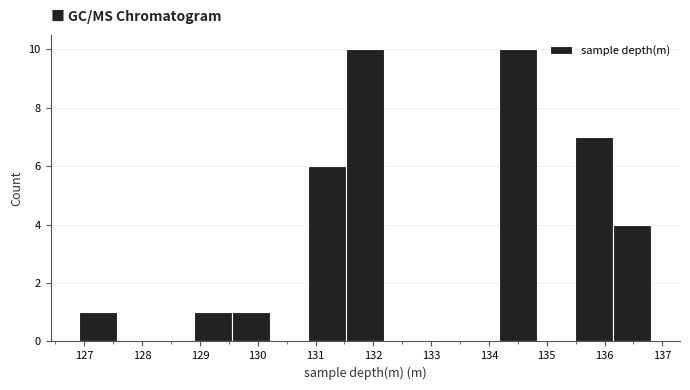

Reading left to right, transcribe this chart: for each bar, give the range it covers on the x-axis and its height. Neither the bar edges nor the heights are printed on the chart, so give them approximately, as read against the axes.

126.91 to 127.57: 1
127.57 to 128.23: 0
128.23 to 128.89: 0
128.89 to 129.55: 1
129.55 to 130.21: 1
130.21 to 130.87: 0
130.87 to 131.53: 6
131.53 to 132.19: 10
132.19 to 132.85: 0
132.85 to 133.51: 0
133.51 to 134.17: 0
134.17 to 134.83: 10
134.83 to 135.49: 0
135.49 to 136.15: 7
136.15 to 136.81: 4